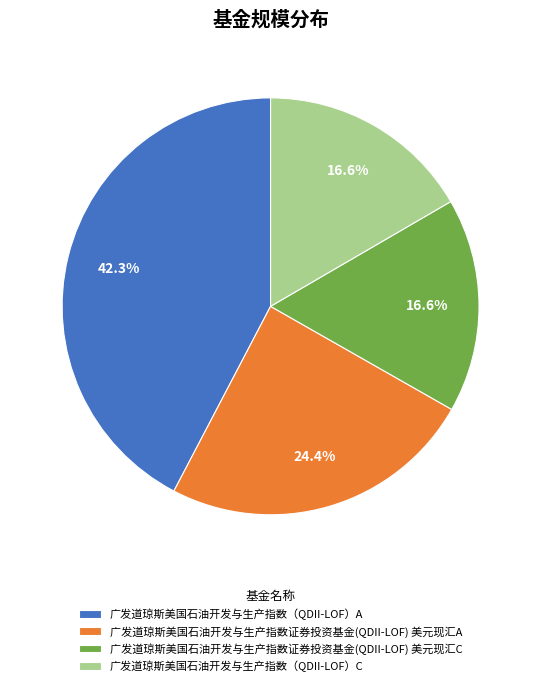

Does 广发道琼斯美国石油开发与生产指数证券投资基金(QDII-LOF) 美元现汇C represent more than half of the total?

No